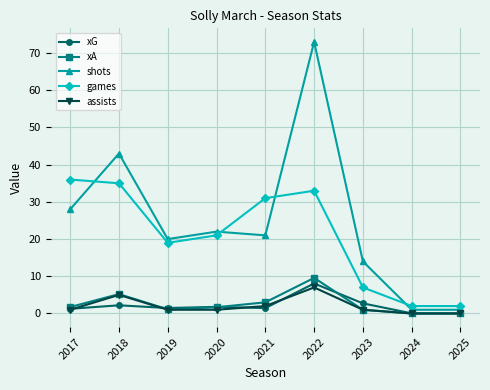

True or false: assists has more than 1 points higher than both neighbors.

True